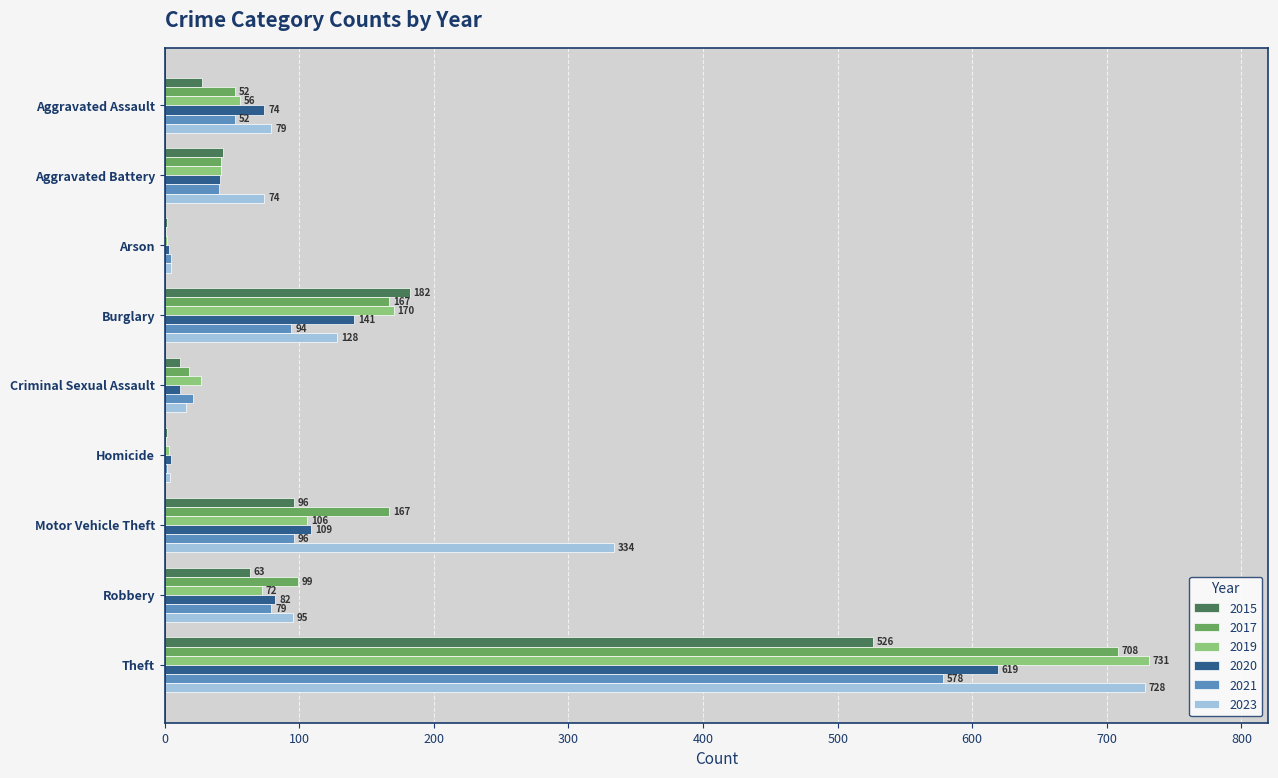

What is the sum of the 2021 values at Robbery and Motor Vehicle Theft?

175